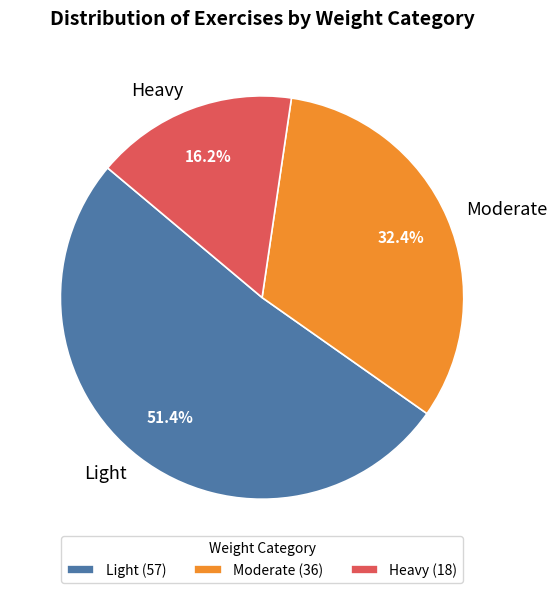

To the nearest percent, what is the difference between the Heavy and Moderate slice percentages?

16%